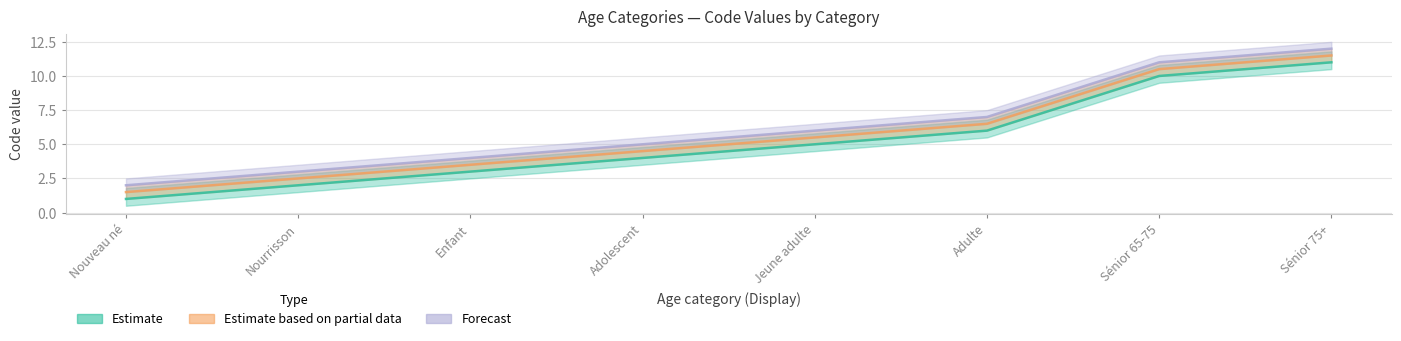

How many data points in Estimate are above 5?

3